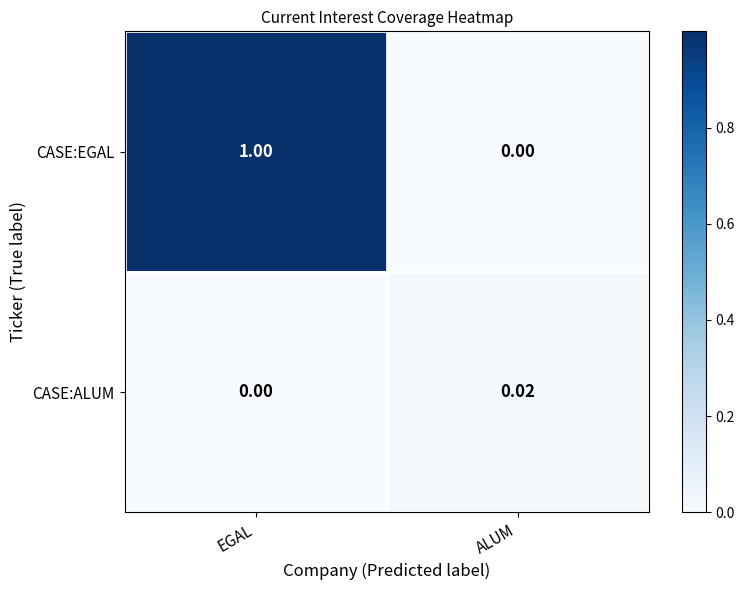

Which series changed the most between EGAL and ALUM?

CASE:EGAL